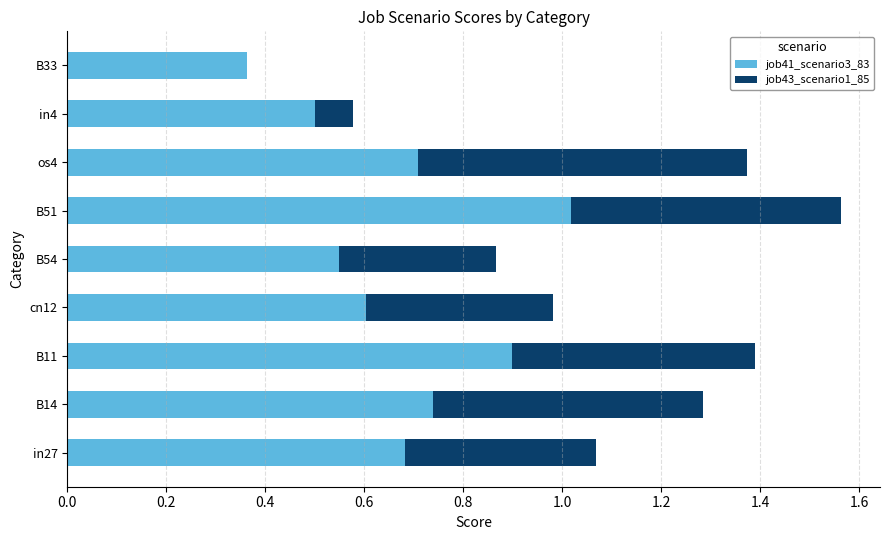

What is the sum of the job41_scenario3_83 values at B14 and B11?

1.6